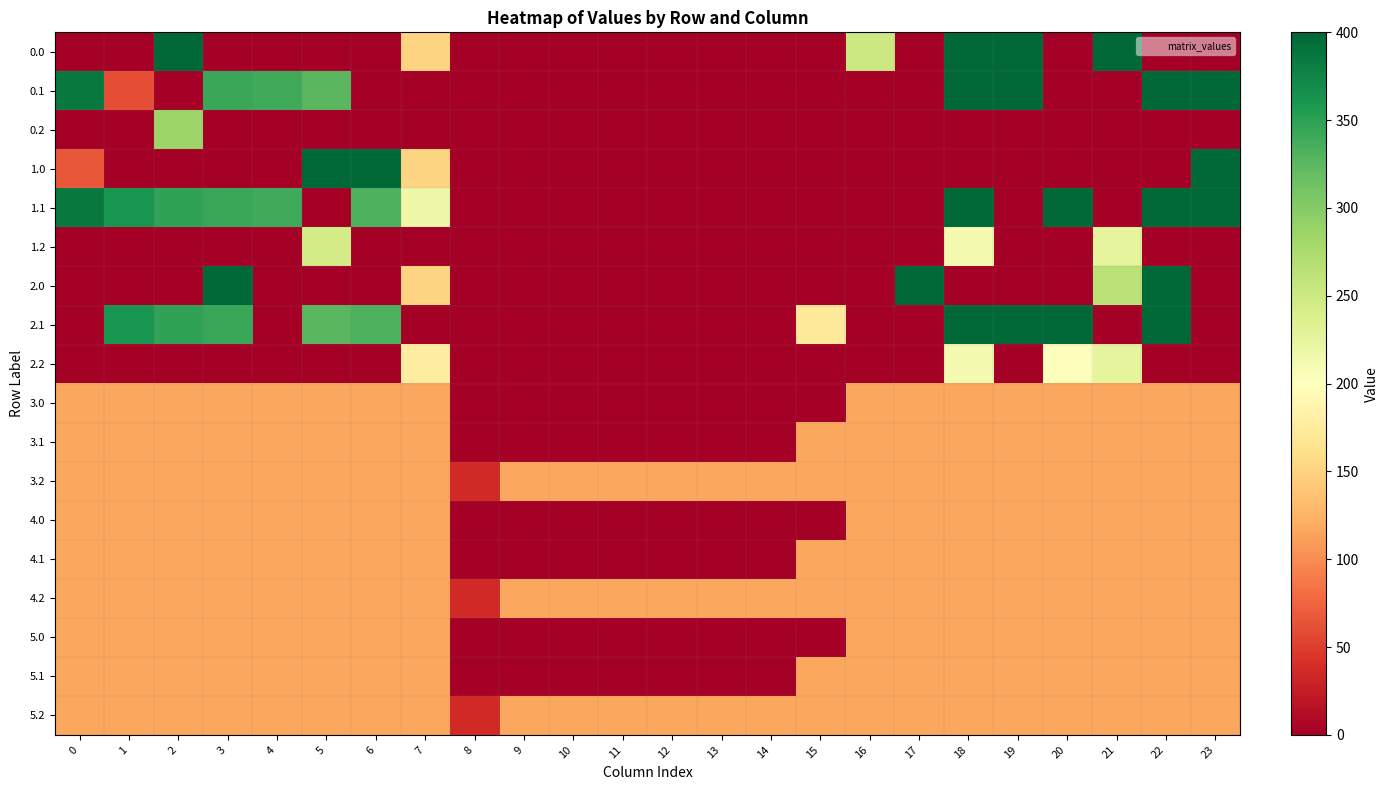

Reading left to right, extract all data points from this chart.

0.0: 0=0.0	1=0.0	2=400.0	3=0.0	4=0.0	5=0.0	6=0.0	7=150.1	8=0.0	9=0.0	10=0.0	11=0.0	12=0.0	13=0.0	14=0.0	15=0.0	16=250.9	17=0.0	18=400.0	19=400.0	20=0.0	21=400.0	22=0.0	23=0.0
0.1: 0=384.6	1=60.0	2=0.0	3=342.7	4=339.6	5=325.7	6=0.0	7=0.0	8=0.0	9=0.0	10=0.0	11=0.0	12=0.0	13=0.0	14=0.0	15=0.0	16=0.0	17=0.0	18=400.0	19=400.0	20=0.0	21=0.0	22=400.0	23=399.4
0.2: 0=0.0	1=0.0	2=285.5	3=0.0	4=0.0	5=0.0	6=0.0	7=0.0	8=0.0	9=0.0	10=0.0	11=0.0	12=0.0	13=0.0	14=0.0	15=0.0	16=0.0	17=0.0	18=0.0	19=0.0	20=0.0	21=0.0	22=0.0	23=0.0
1.0: 0=66.7	1=0.0	2=0.0	3=0.0	4=0.0	5=400.0	6=400.0	7=150.1	8=0.0	9=0.0	10=0.0	11=0.0	12=0.0	13=0.0	14=0.0	15=0.0	16=0.0	17=0.0	18=0.0	19=0.0	20=0.0	21=0.0	22=0.0	23=400.0
1.1: 0=384.6	1=361.1	2=347.9	3=342.7	4=339.6	5=0.0	6=332.2	7=217.1	8=0.0	9=0.0	10=0.0	11=0.0	12=0.0	13=0.0	14=0.0	15=0.0	16=0.0	17=0.0	18=400.0	19=0.0	20=400.0	21=0.0	22=400.0	23=399.4
1.2: 0=0.0	1=0.0	2=0.0	3=0.0	4=0.0	5=245.0	6=0.0	7=0.0	8=0.0	9=0.0	10=0.0	11=0.0	12=0.0	13=0.0	14=0.0	15=0.0	16=0.0	17=0.0	18=210.0	19=0.0	20=0.0	21=226.4	22=0.0	23=0.0
2.0: 0=0.0	1=0.0	2=0.0	3=400.0	4=0.0	5=0.0	6=0.0	7=150.1	8=0.0	9=0.0	10=0.0	11=0.0	12=0.0	13=0.0	14=0.0	15=0.0	16=0.0	17=400.0	18=0.0	19=0.0	20=0.0	21=262.6	22=400.0	23=0.0
2.1: 0=0.0	1=361.1	2=347.9	3=342.7	4=0.0	5=325.7	6=332.2	7=0.0	8=0.0	9=0.0	10=0.0	11=0.0	12=0.0	13=0.0	14=0.0	15=173.1	16=0.0	17=0.0	18=400.0	19=400.0	20=400.0	21=0.0	22=400.0	23=0.0
2.2: 0=0.0	1=0.0	2=0.0	3=0.0	4=0.0	5=0.0	6=0.0	7=176.6	8=0.0	9=0.0	10=0.0	11=0.0	12=0.0	13=0.0	14=0.0	15=0.0	16=0.0	17=0.0	18=210.0	19=0.0	20=199.2	21=226.4	22=0.0	23=0.0
3.0: 0=115.7	1=115.7	2=115.7	3=115.7	4=115.7	5=115.7	6=115.7	7=115.7	8=0.0	9=0.0	10=0.0	11=0.0	12=0.0	13=0.0	14=0.0	15=0.0	16=115.7	17=115.7	18=115.7	19=115.7	20=115.7	21=115.7	22=115.7	23=115.7
3.1: 0=115.7	1=115.7	2=115.7	3=115.7	4=115.7	5=115.7	6=115.7	7=115.7	8=0.0	9=0.0	10=0.0	11=0.0	12=0.0	13=0.0	14=0.0	15=115.7	16=115.7	17=115.7	18=115.7	19=115.7	20=115.7	21=115.7	22=115.7	23=115.7
3.2: 0=115.7	1=115.7	2=115.7	3=115.7	4=115.7	5=115.7	6=115.7	7=115.7	8=35.3	9=115.7	10=115.7	11=115.7	12=115.7	13=115.7	14=115.7	15=115.7	16=115.7	17=115.7	18=115.7	19=115.7	20=115.7	21=115.7	22=115.7	23=115.7
4.0: 0=115.7	1=115.7	2=115.7	3=115.7	4=115.7	5=115.7	6=115.7	7=115.7	8=0.0	9=0.0	10=0.0	11=0.0	12=0.0	13=0.0	14=0.0	15=0.0	16=115.7	17=115.7	18=115.7	19=115.7	20=115.7	21=115.7	22=115.7	23=115.7
4.1: 0=115.7	1=115.7	2=115.7	3=115.7	4=115.7	5=115.7	6=115.7	7=115.7	8=0.0	9=0.0	10=0.0	11=0.0	12=0.0	13=0.0	14=0.0	15=115.7	16=115.7	17=115.7	18=115.7	19=115.7	20=115.7	21=115.7	22=115.7	23=115.7
4.2: 0=115.7	1=115.7	2=115.7	3=115.7	4=115.7	5=115.7	6=115.7	7=115.7	8=35.3	9=115.7	10=115.7	11=115.7	12=115.7	13=115.7	14=115.7	15=115.7	16=115.7	17=115.7	18=115.7	19=115.7	20=115.7	21=115.7	22=115.7	23=115.7
5.0: 0=115.7	1=115.7	2=115.7	3=115.7	4=115.7	5=115.7	6=115.7	7=115.7	8=0.0	9=0.0	10=0.0	11=0.0	12=0.0	13=0.0	14=0.0	15=0.0	16=115.7	17=115.7	18=115.7	19=115.7	20=115.7	21=115.7	22=115.7	23=115.7
5.1: 0=115.7	1=115.7	2=115.7	3=115.7	4=115.7	5=115.7	6=115.7	7=115.7	8=0.0	9=0.0	10=0.0	11=0.0	12=0.0	13=0.0	14=0.0	15=115.7	16=115.7	17=115.7	18=115.7	19=115.7	20=115.7	21=115.7	22=115.7	23=115.7
5.2: 0=115.7	1=115.7	2=115.7	3=115.7	4=115.7	5=115.7	6=115.7	7=115.7	8=35.3	9=115.7	10=115.7	11=115.7	12=115.7	13=115.7	14=115.7	15=115.7	16=115.7	17=115.7	18=115.7	19=115.7	20=115.7	21=115.7	22=115.7	23=115.7